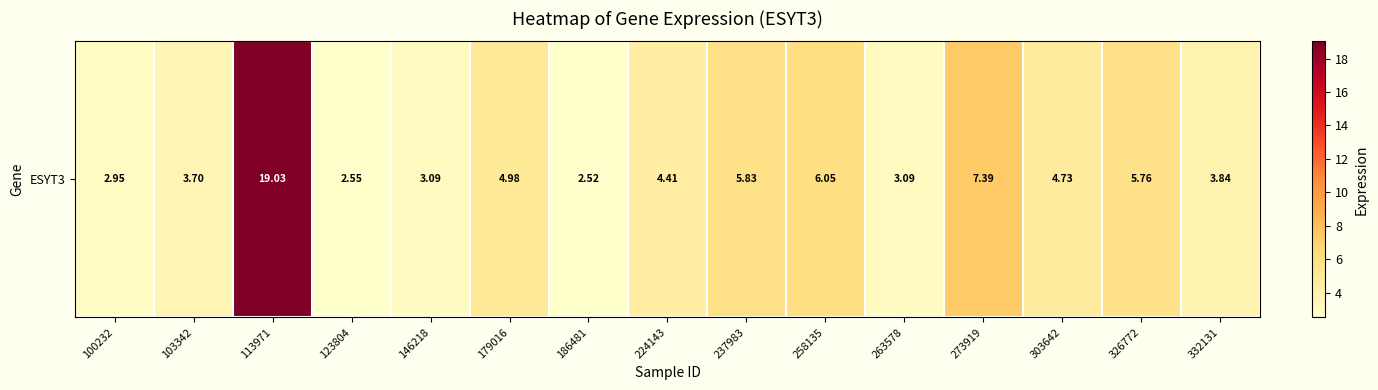

Reading left to right, transcribe all the data shown in this chart.

3.0	3.7	19.0	2.5	3.1	5.0	2.5	4.4	5.8	6.0	3.1	7.4	4.7	5.8	3.8